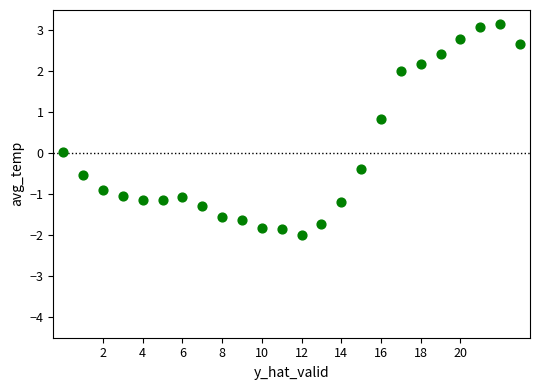

What is the range of Y values (max minus min)?

5.2